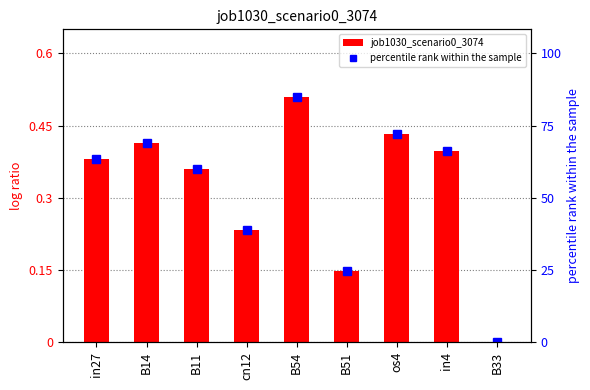

Rank the series by their average value, from highest to lowest.

percentile rank within the sample, job1030_scenario0_3074